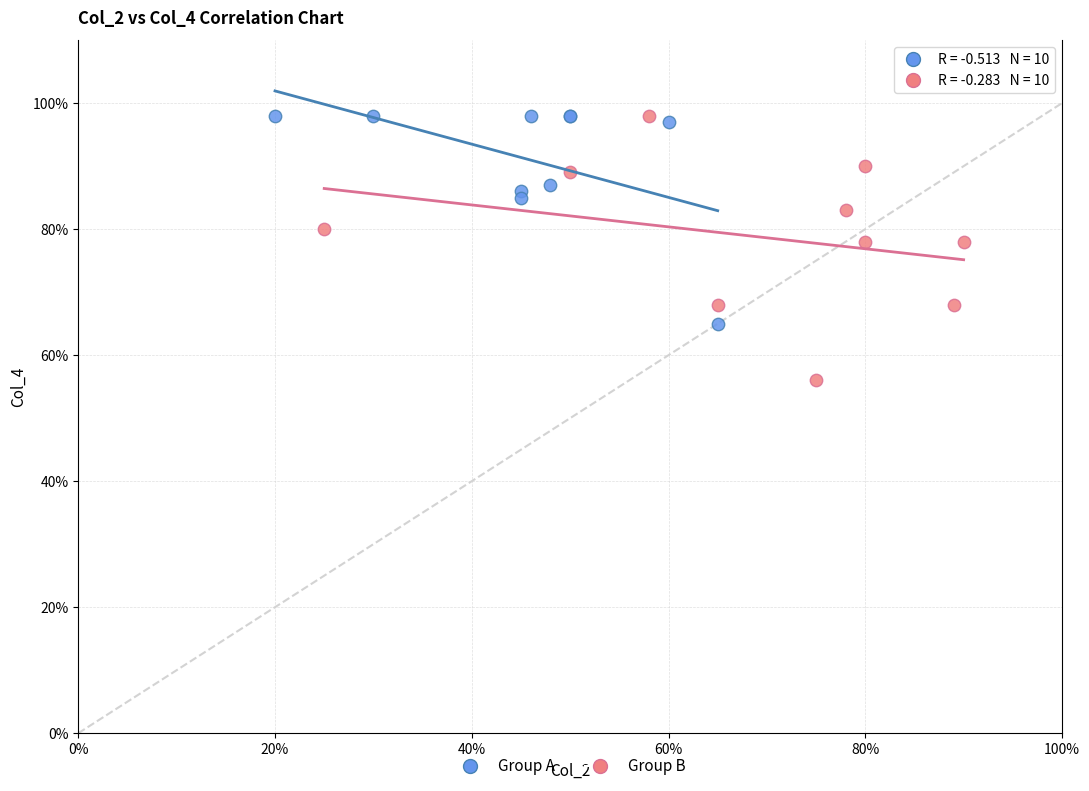

Which series reaches the minimum Y coordinate?

Group B